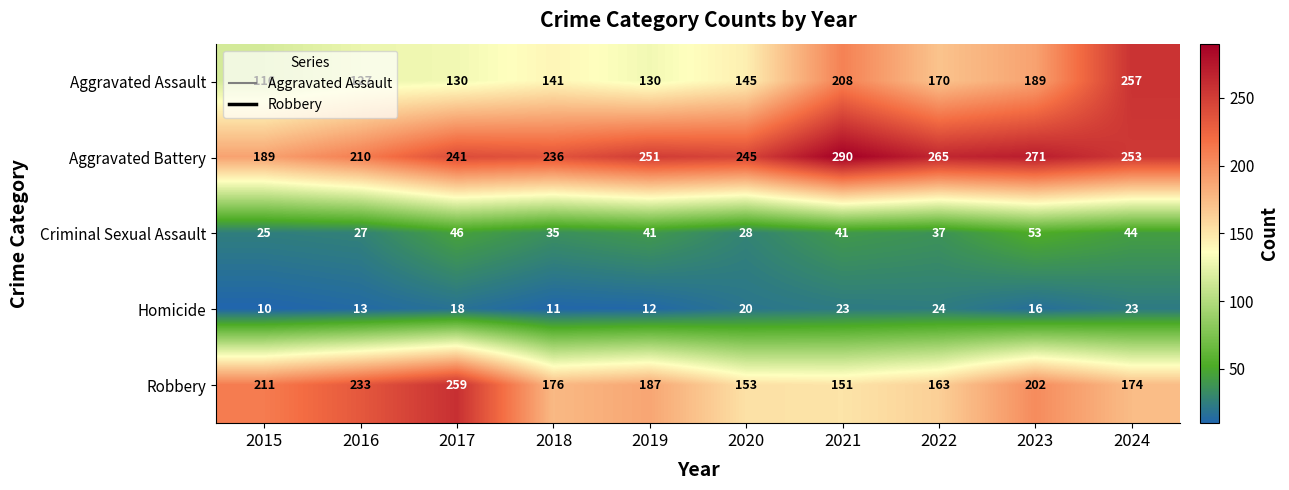

True or false: Criminal Sexual Assault has a value of 93 at 2023.

False